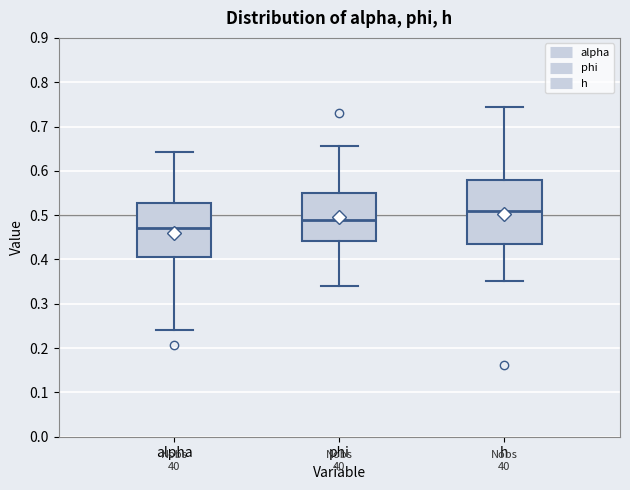

Reading left to right, read every box against the y-axis: the position of its median line, the range the box covers, and the ends of its whiskers. The values are not printed on the chart, so give them approximately, as read against the axis.

alpha: median 0.47, box 0.41 to 0.53, whiskers 0.24 to 0.64
phi: median 0.49, box 0.44 to 0.55, whiskers 0.34 to 0.66
h: median 0.51, box 0.44 to 0.58, whiskers 0.35 to 0.74